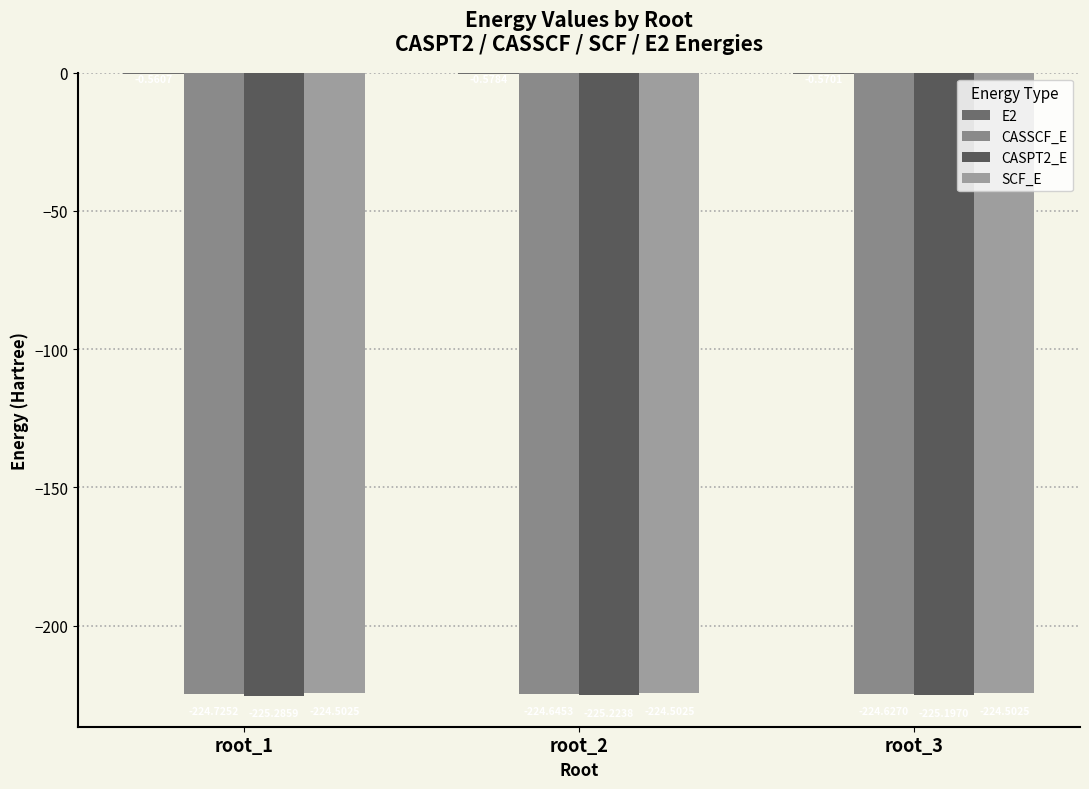

What is the greatest value displayed?

-0.6